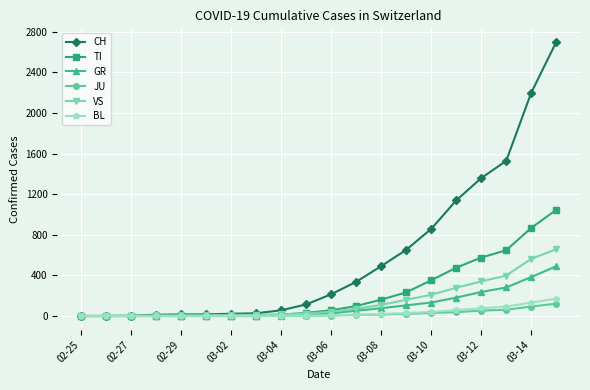

Is this an area chart (filled region under the line)?

No